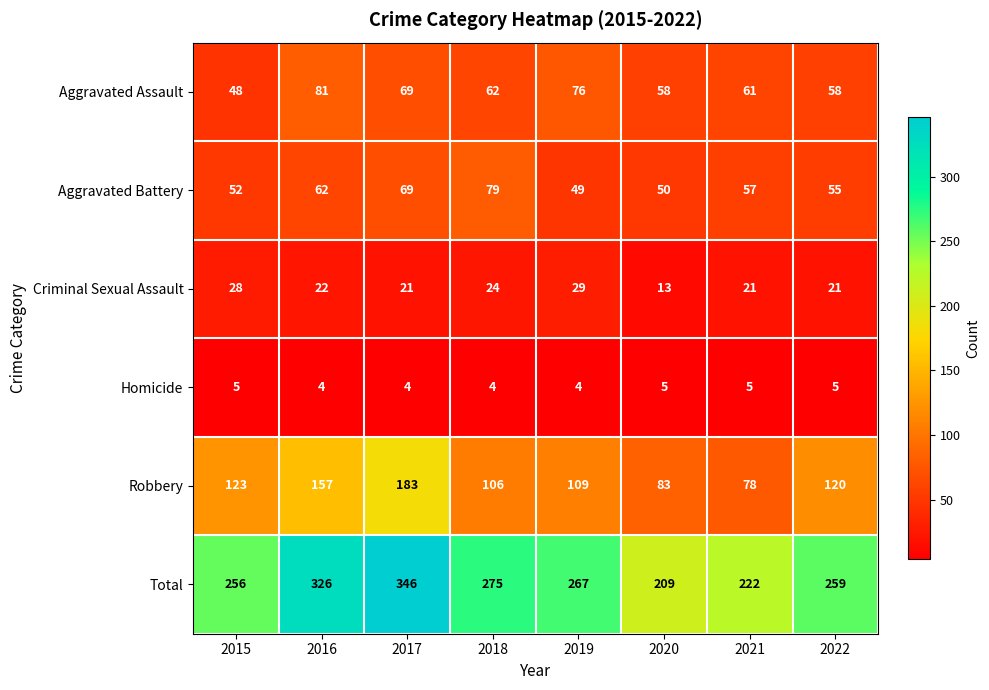

What is the greatest value displayed?

346